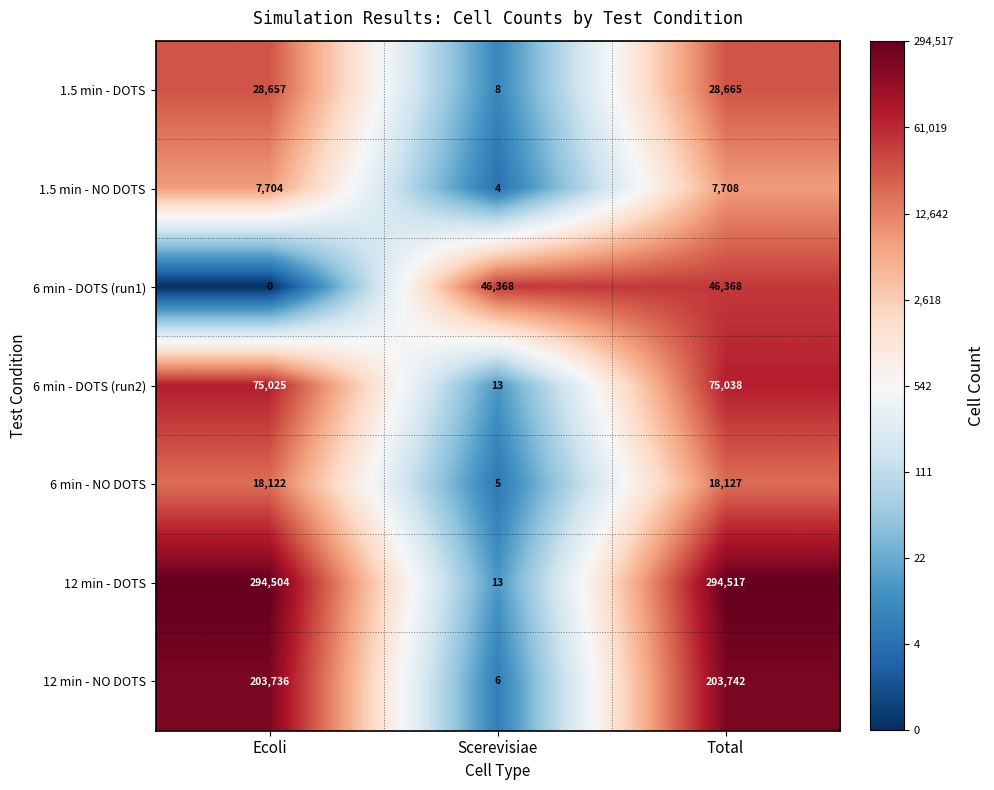

What value does the 12 min - DOTS series have at Ecoli?

294504